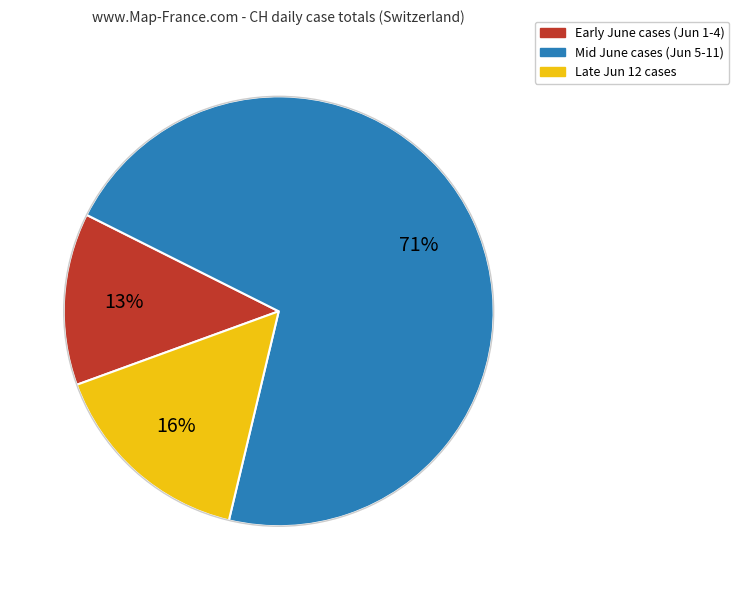

Is there any slice that represents more than half of the pie?

Yes